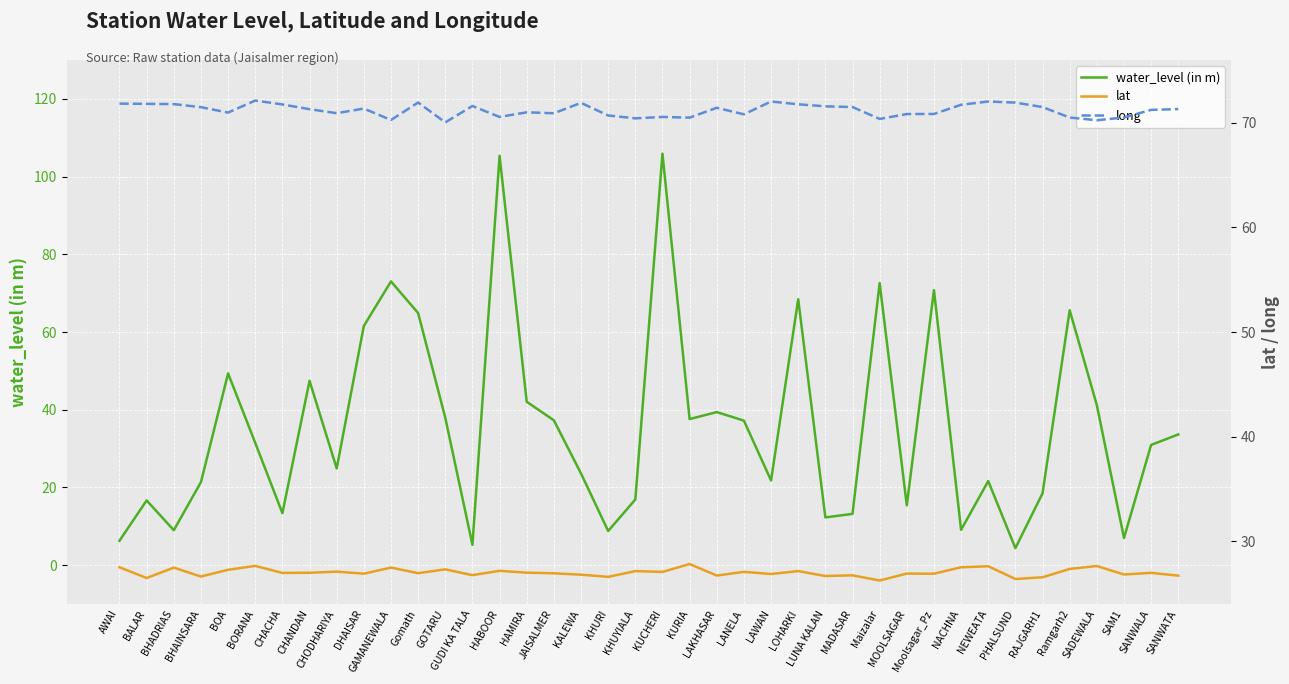

Where is long nearest to the value 71?

HAMIRA